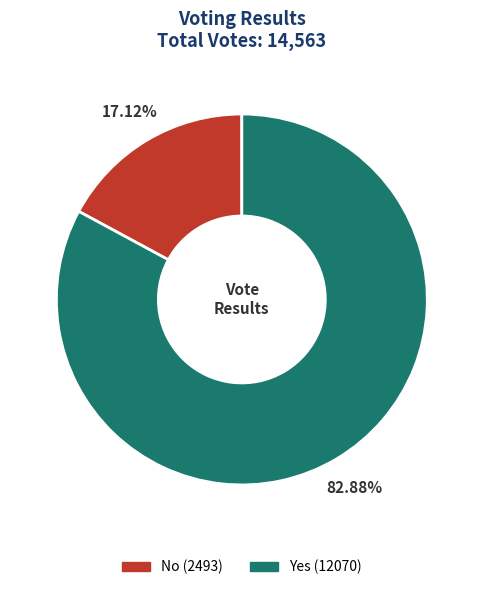

Count the number of slices in the pie.

2